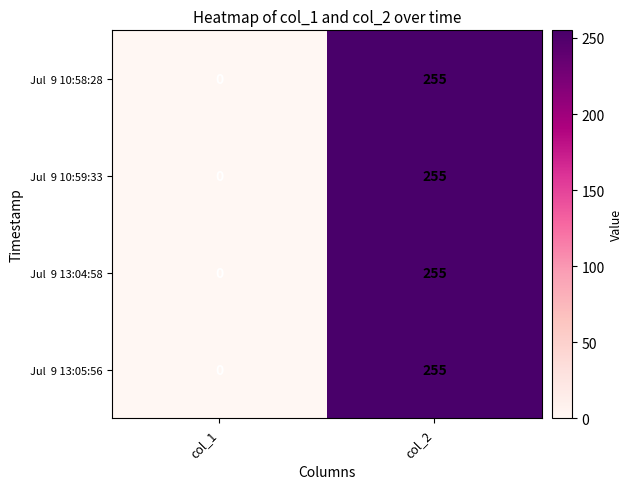

At which category does the chart reach its peak across all series?

col_2